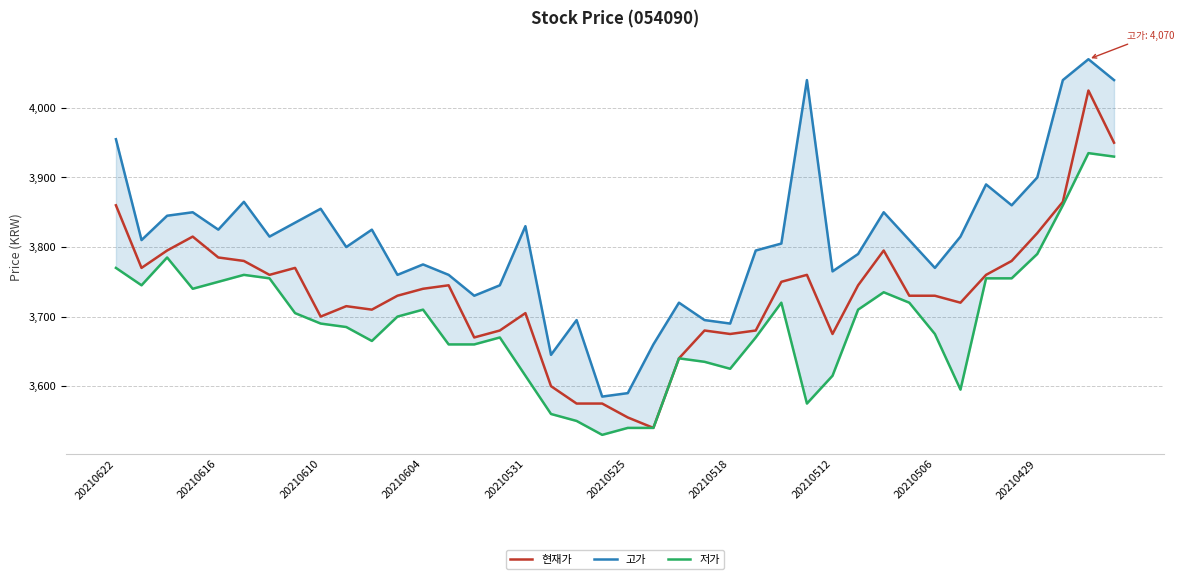

What is the total value across all series at 21?

10740